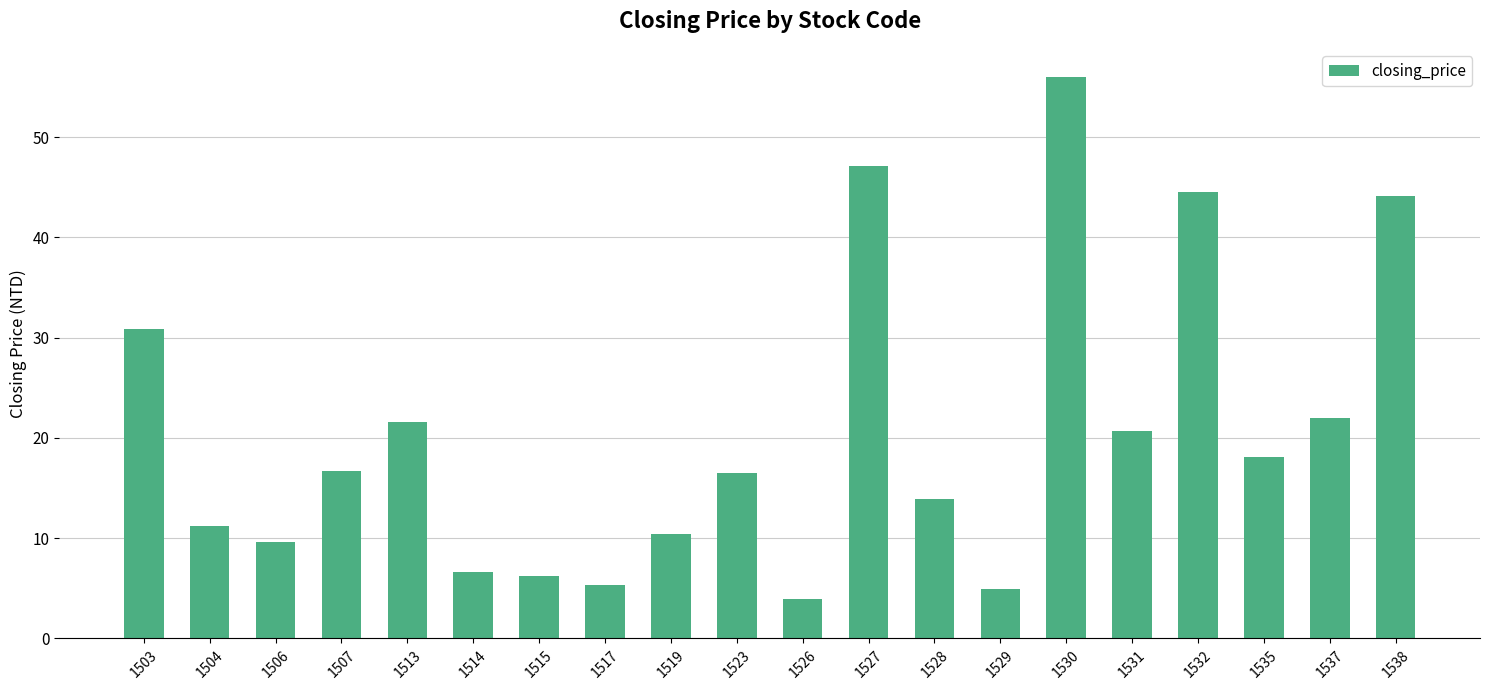

What is the value of the 6th bar from the left?

6.6